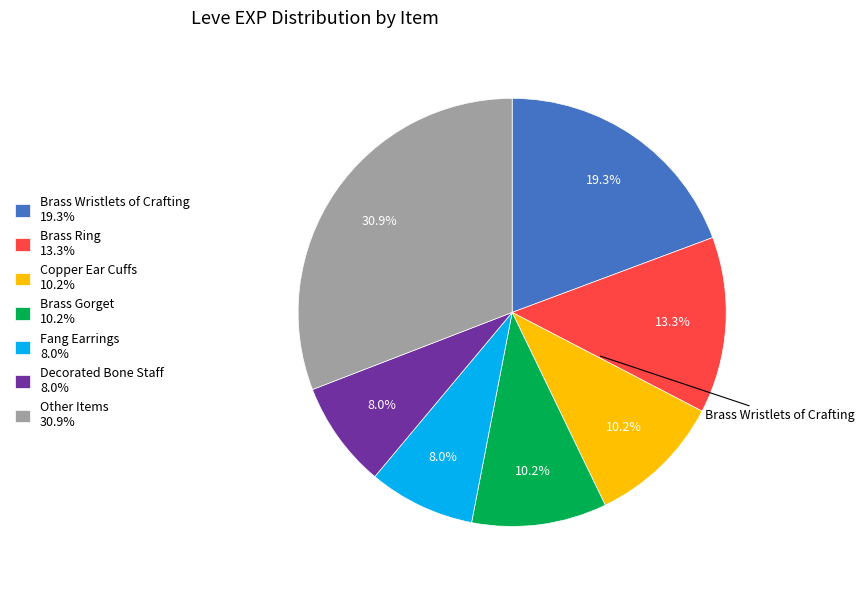

Count the number of slices in the pie.

7